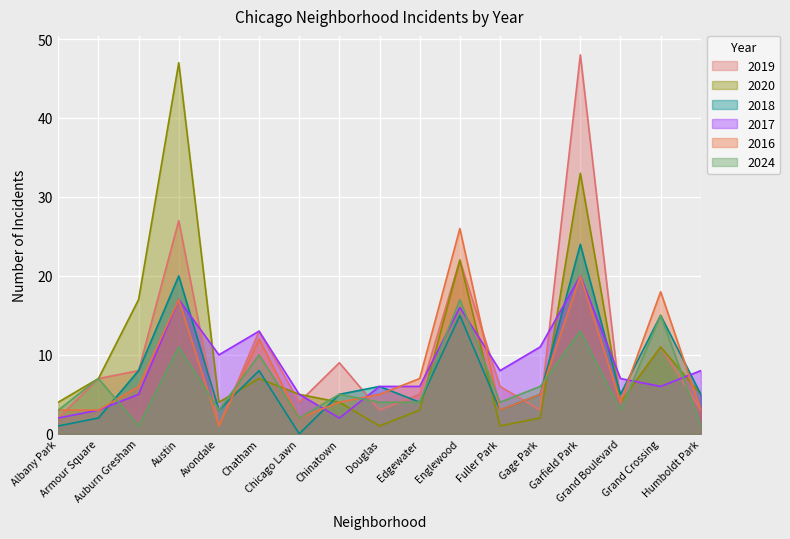

Which series has the widest spread of values?

2019